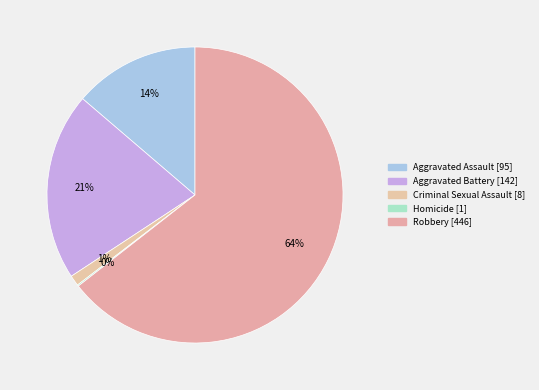

To the nearest percent, what portion does Aggravated Assault represent?

14%